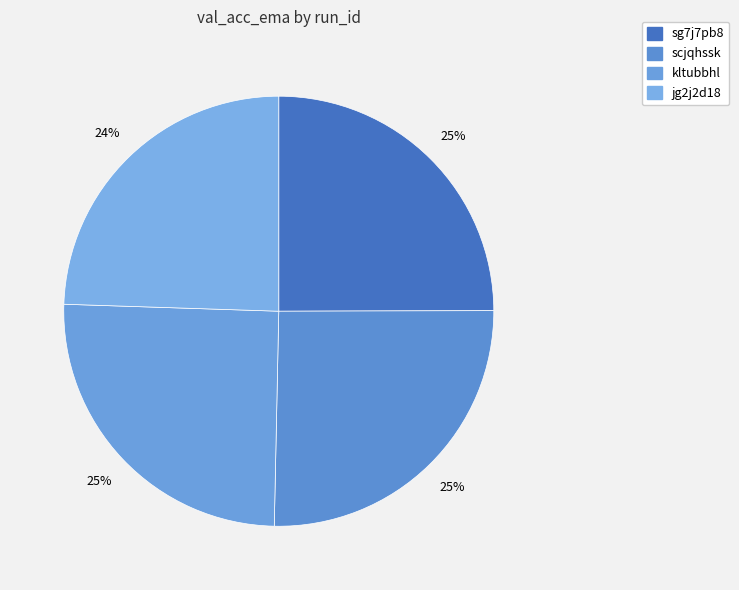

How many slices are in this pie chart?

4